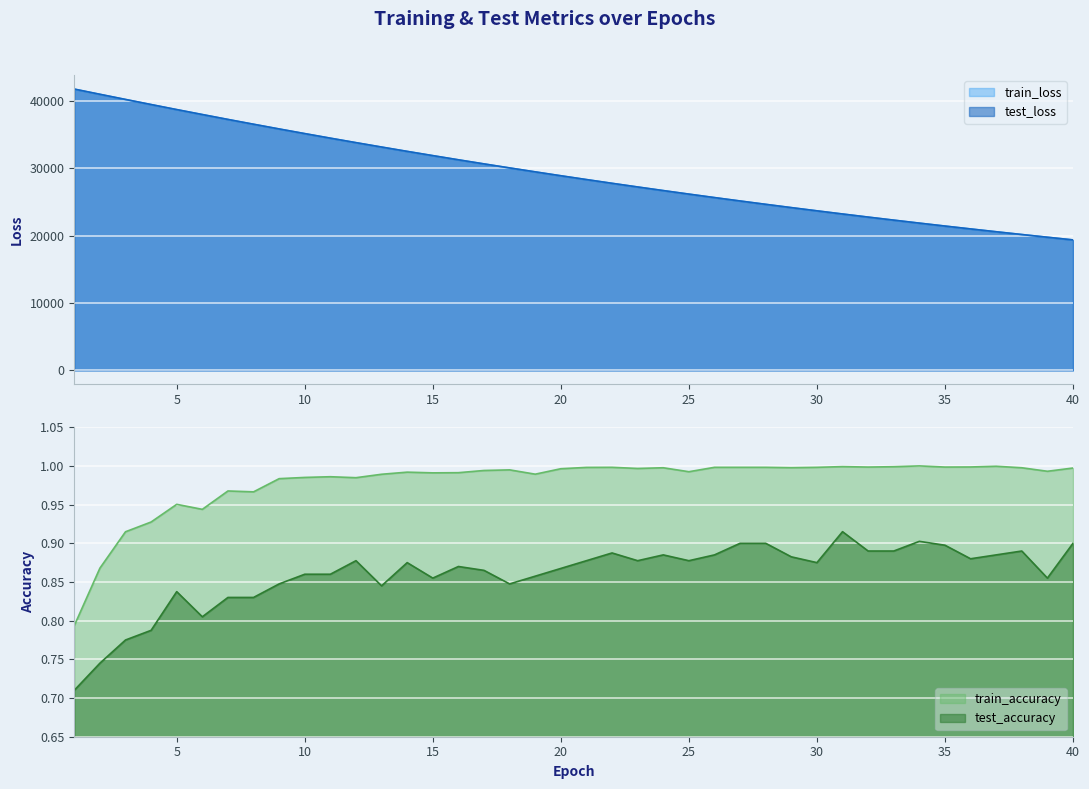

Where is the first local minimum for train_accuracy?

6